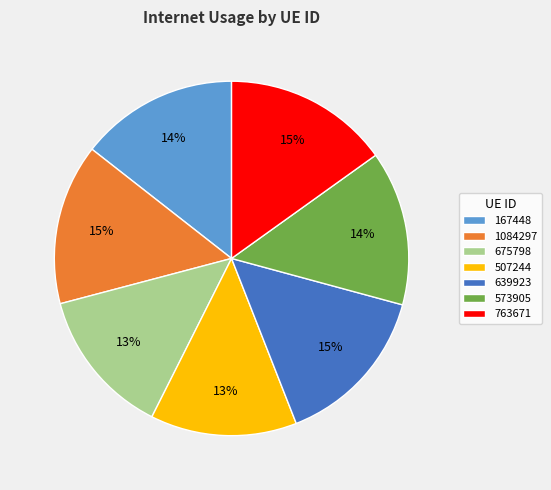

Do 573905 and 763671 together represent more than half of the pie?

No